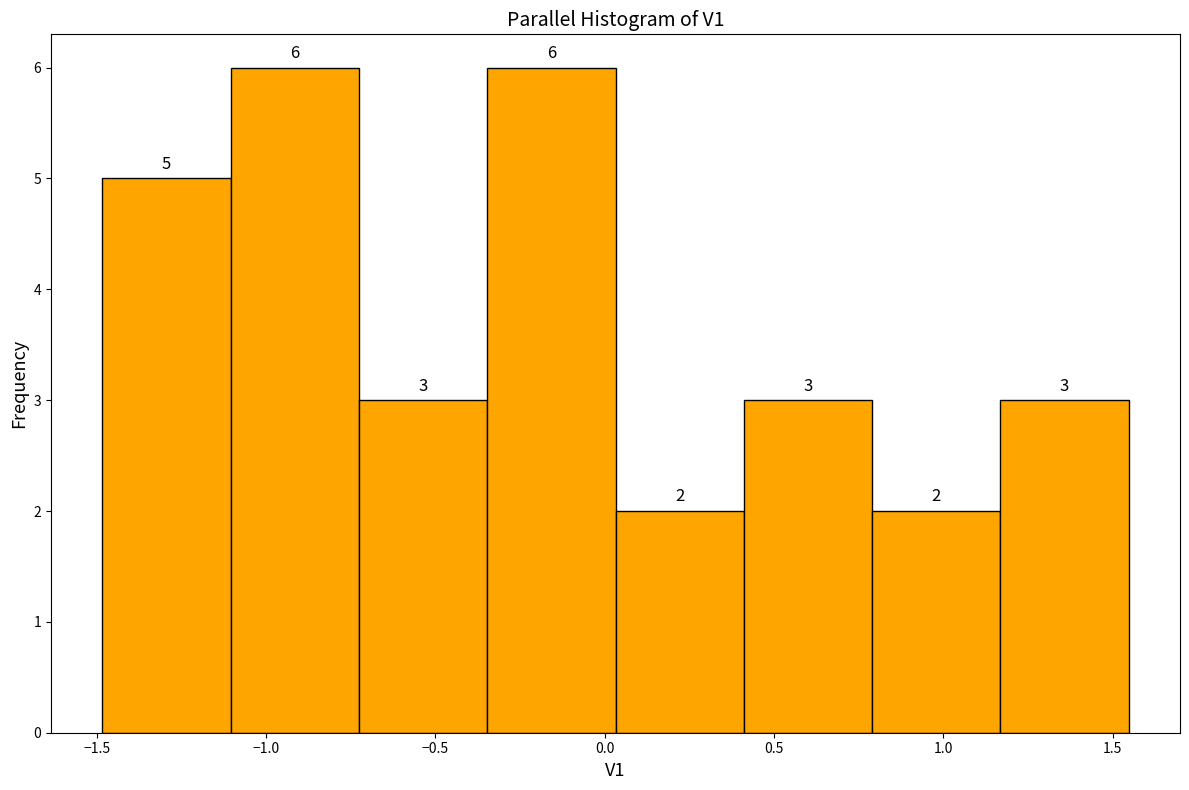

Reading left to right, transcribe this chart: for each bar, give the range it covers on the x-axis and its height. The bar edges are not printed on the chart, so give them approximately, as read against the axis.

-1.50 to -1.10: 5
-1.10 to -0.75: 6
-0.75 to -0.35: 3
-0.35 to 0.05: 6
0.05 to 0.40: 2
0.40 to 0.80: 3
0.80 to 1.15: 2
1.15 to 1.55: 3